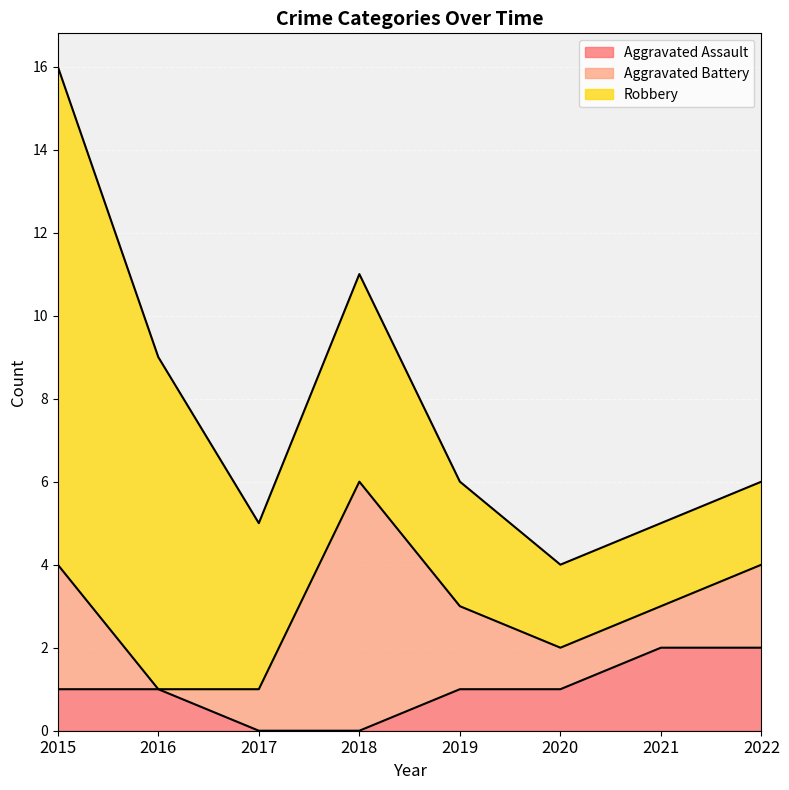

Reading left to right, extract all data points from this chart.

Aggravated Assault: 2015=1	2016=1	2017=0	2018=0	2019=1	2020=1	2021=2	2022=2
Aggravated Battery: 2015=3	2016=0	2017=1	2018=6	2019=2	2020=1	2021=1	2022=2
Robbery: 2015=12	2016=8	2017=4	2018=5	2019=3	2020=2	2021=2	2022=2